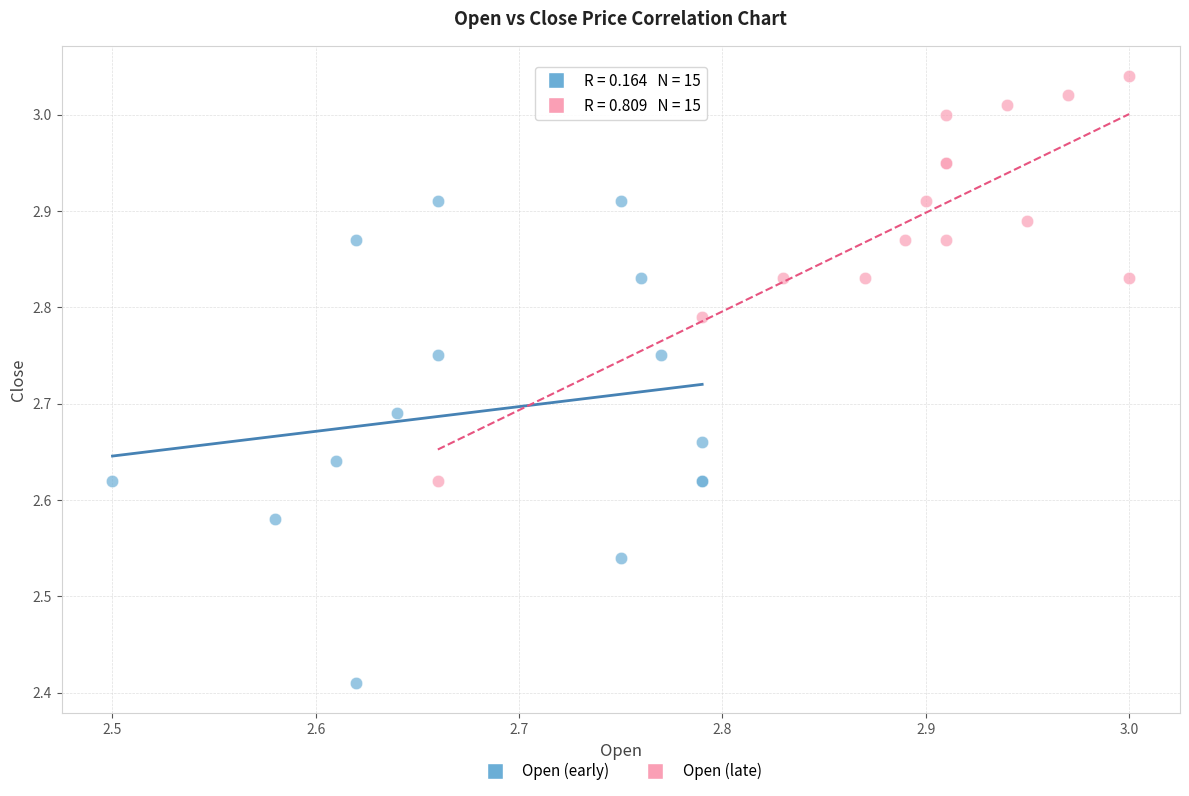

Which series contains the highest Y value?

Open (late)